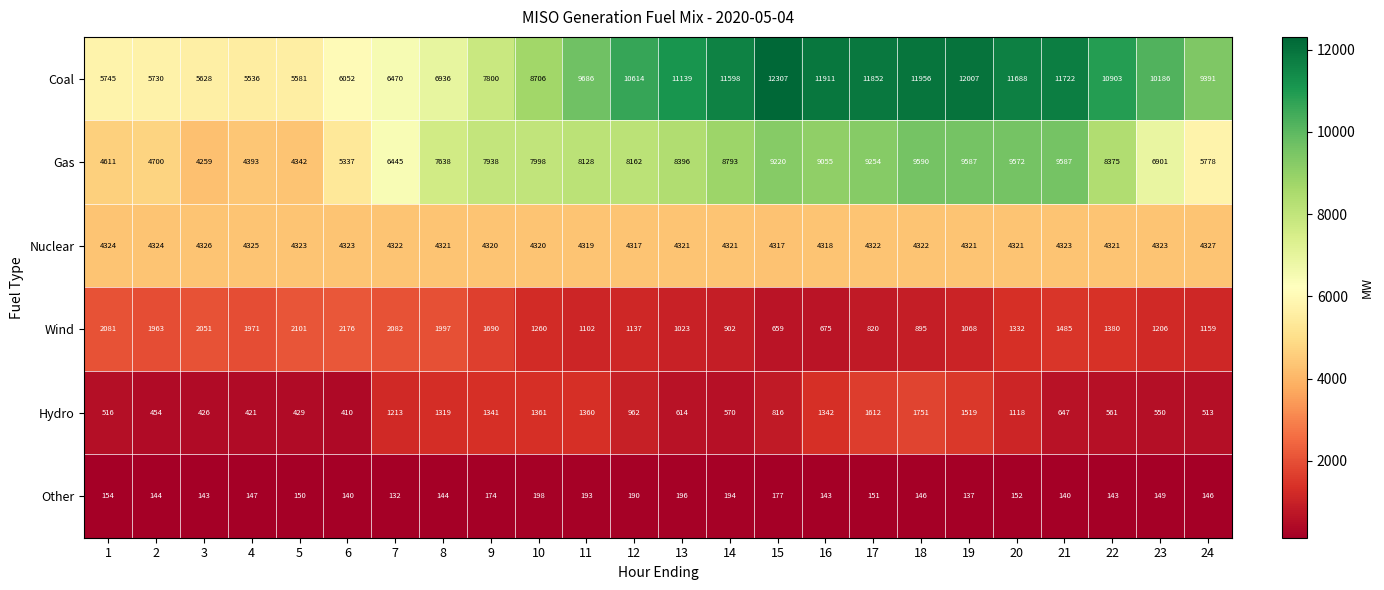

Which series has the largest total across all categories?

Coal